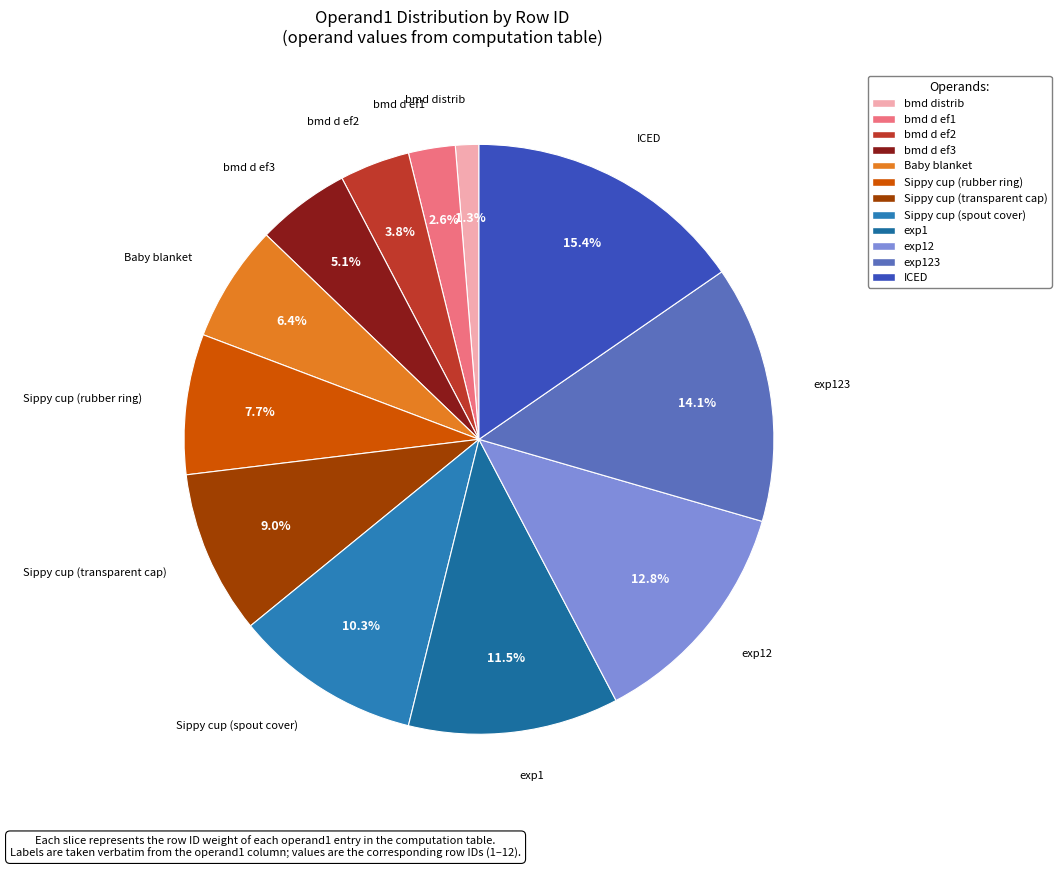

To the nearest percent, what is the difference between the largest and smallest slice percentages?

14%